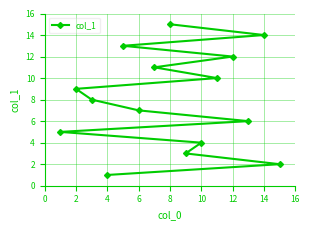

Is it true that the value at 6 is 7?

True